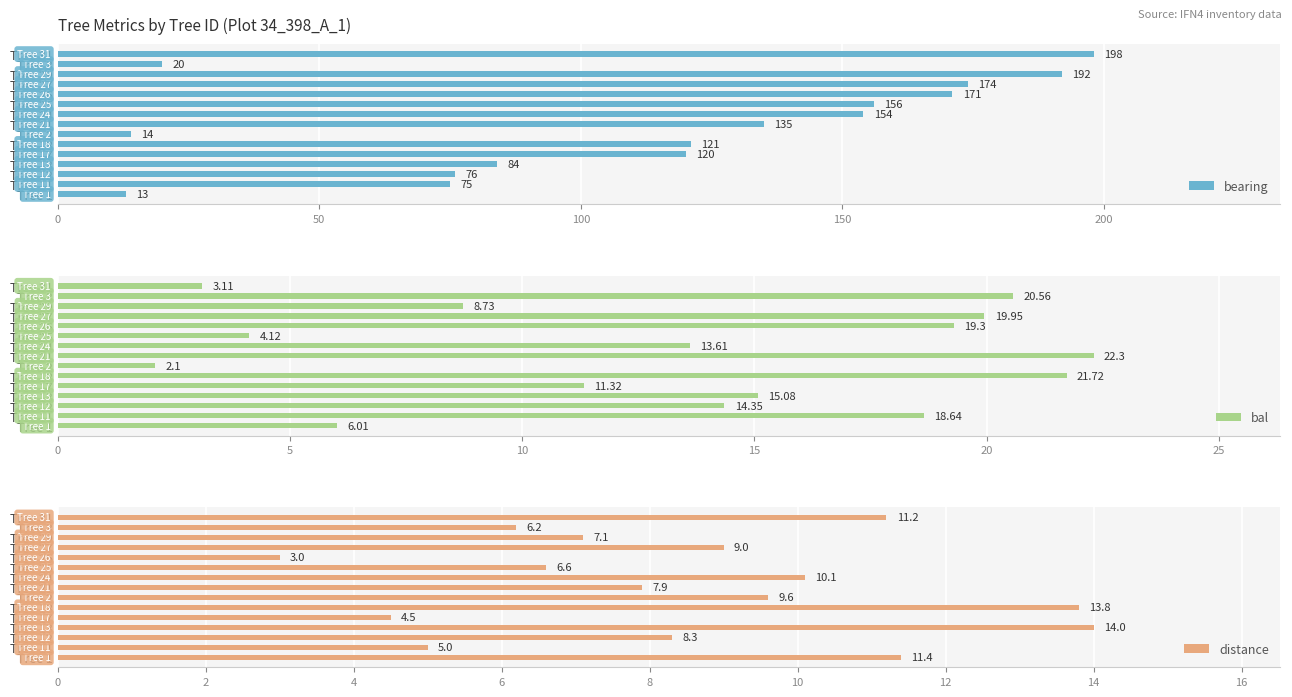

The value of bearing at Tree 2 is 5. True or false?

False